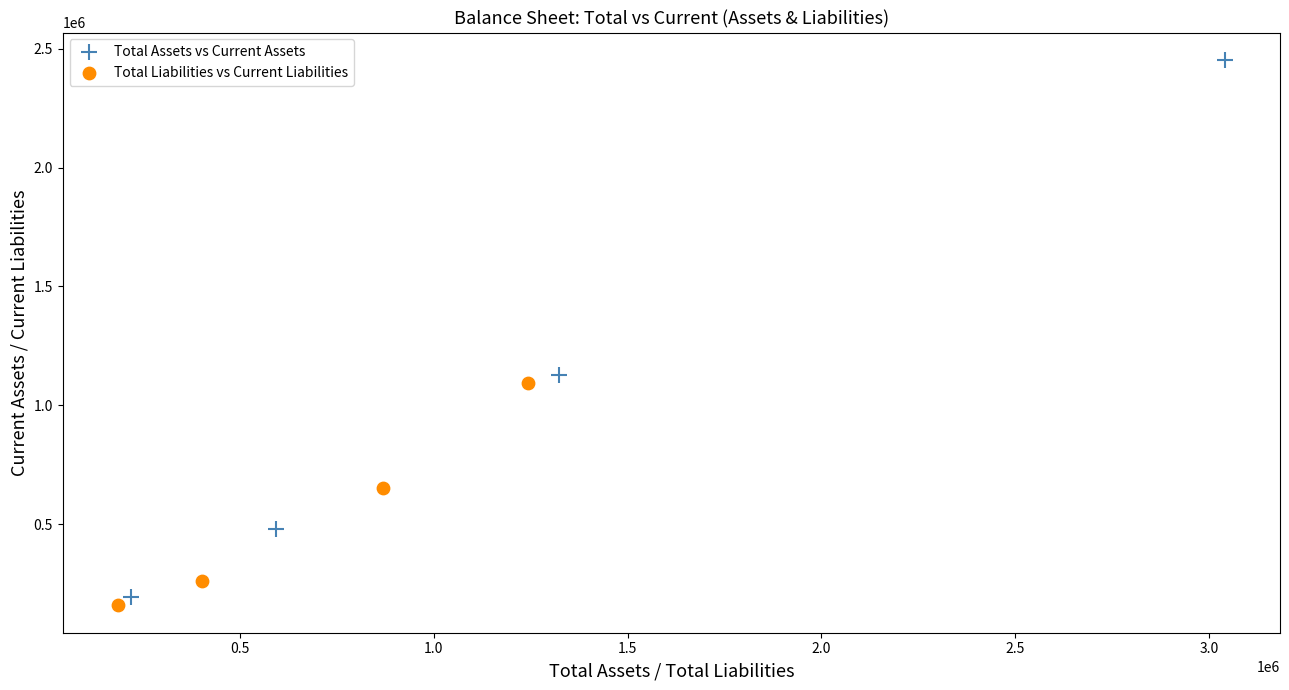

What are all the series names shown in the legend?

Total Assets vs Current Assets, Total Liabilities vs Current Liabilities